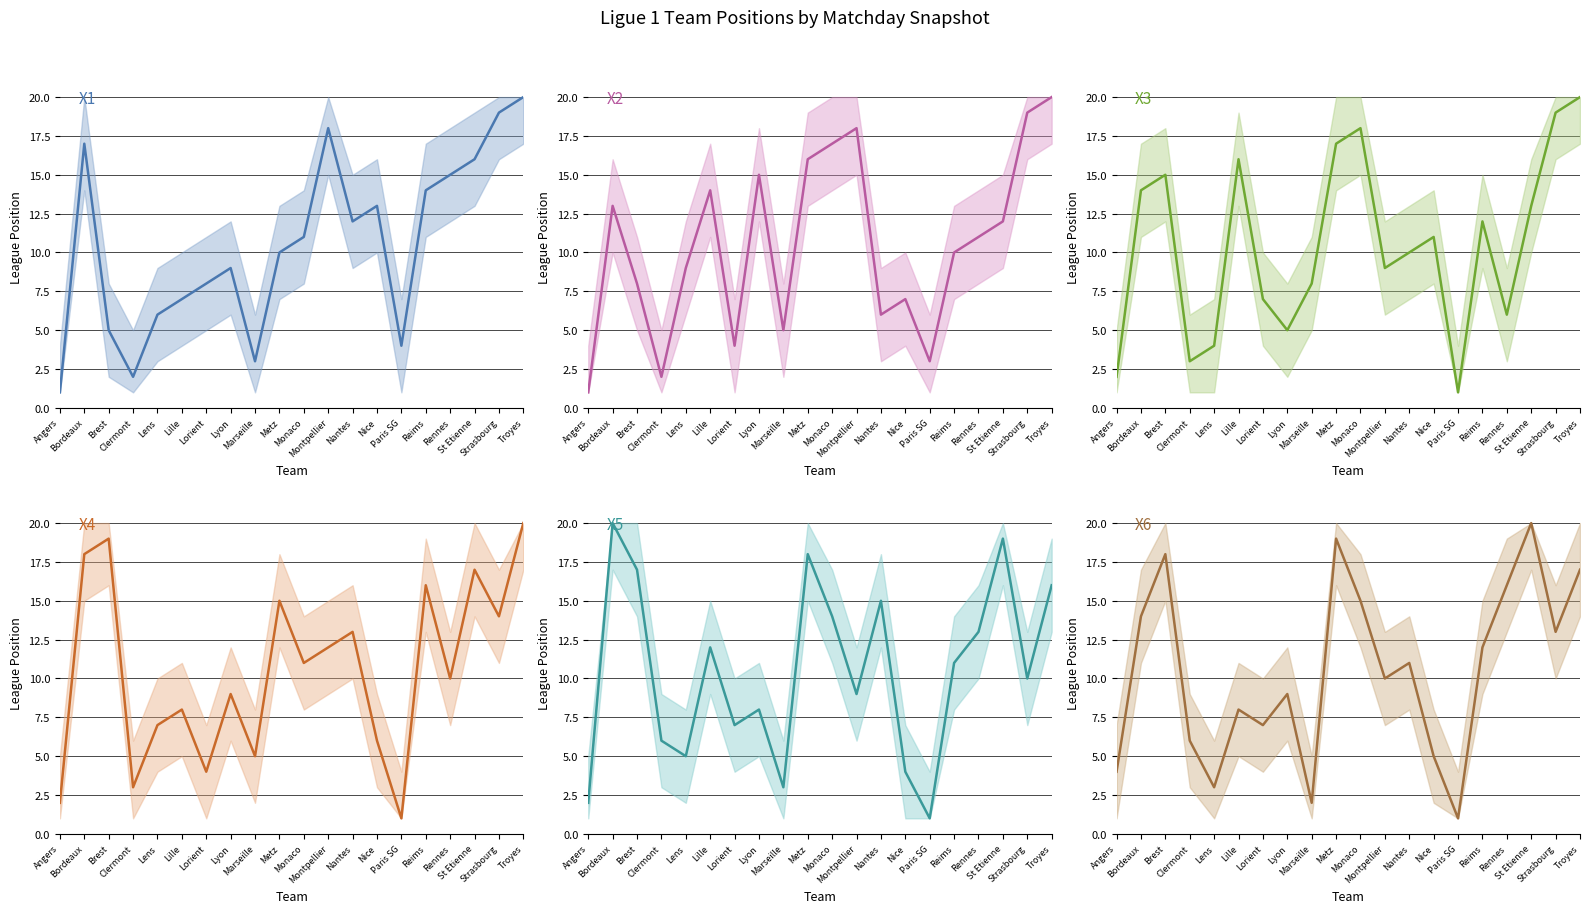

Which series changed the most between Lens and Nice?

X1